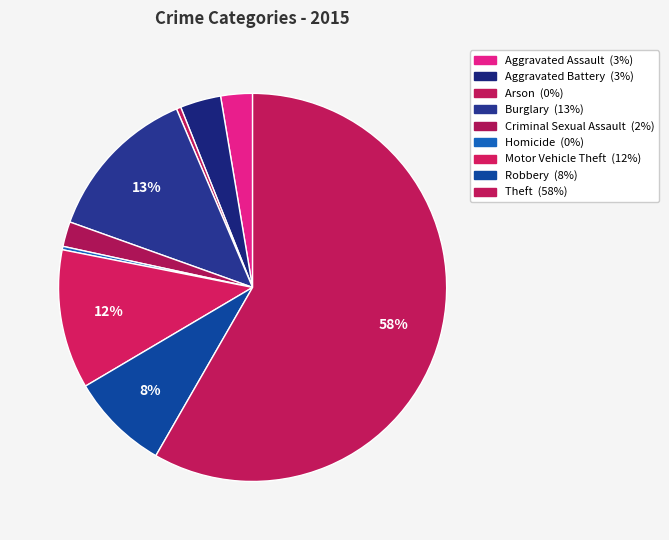

True or false: Aggravated Assault accounts for 3% of the total.

True